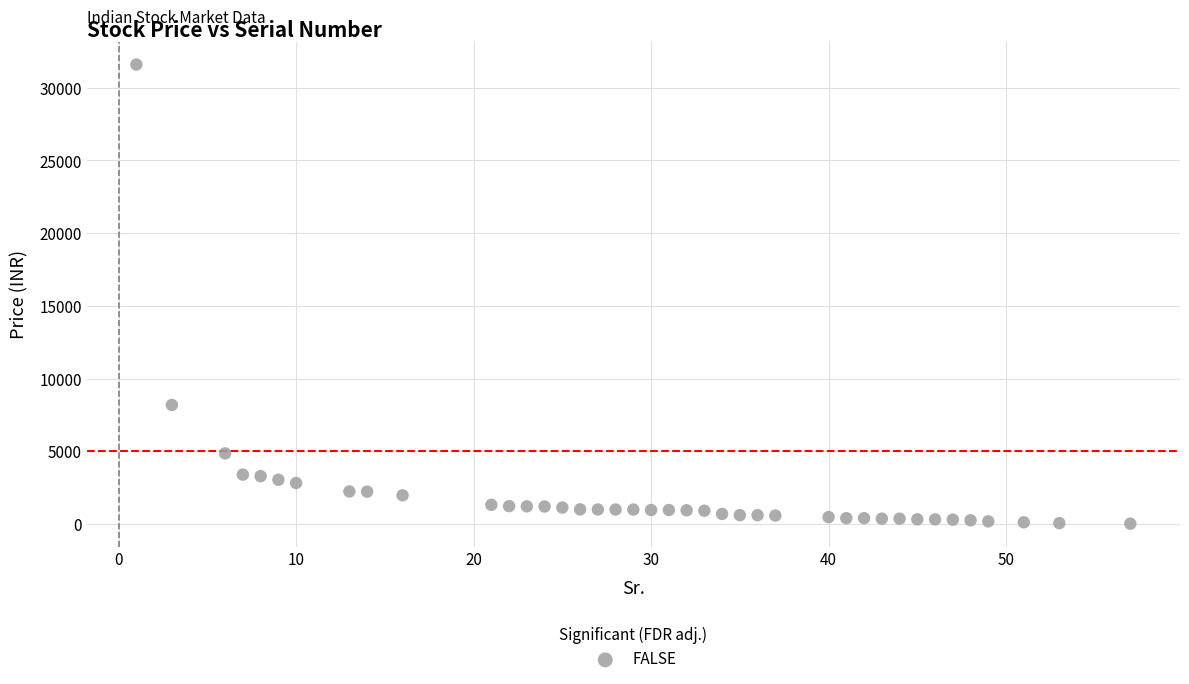

What is the range of Y values (max minus min)?

31564.1